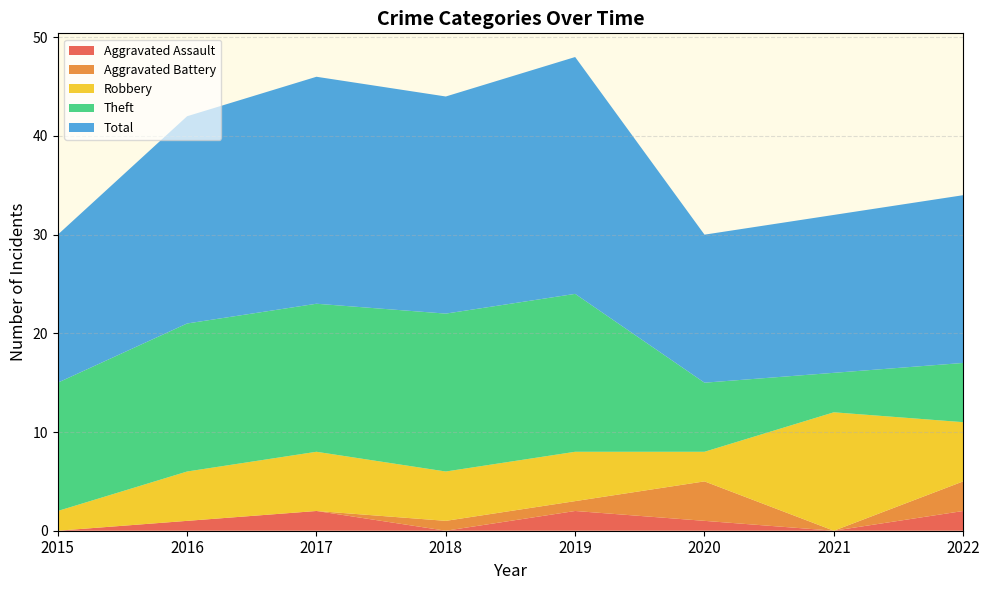

Reading left to right, transcribe all the data shown in this chart.

Aggravated Assault: 0	1	2	0	2	1	0	2
Aggravated Battery: 0	0	0	1	1	4	0	3
Robbery: 2	5	6	5	5	3	12	6
Theft: 13	15	15	16	16	7	4	6
Total: 15	21	23	22	24	15	16	17